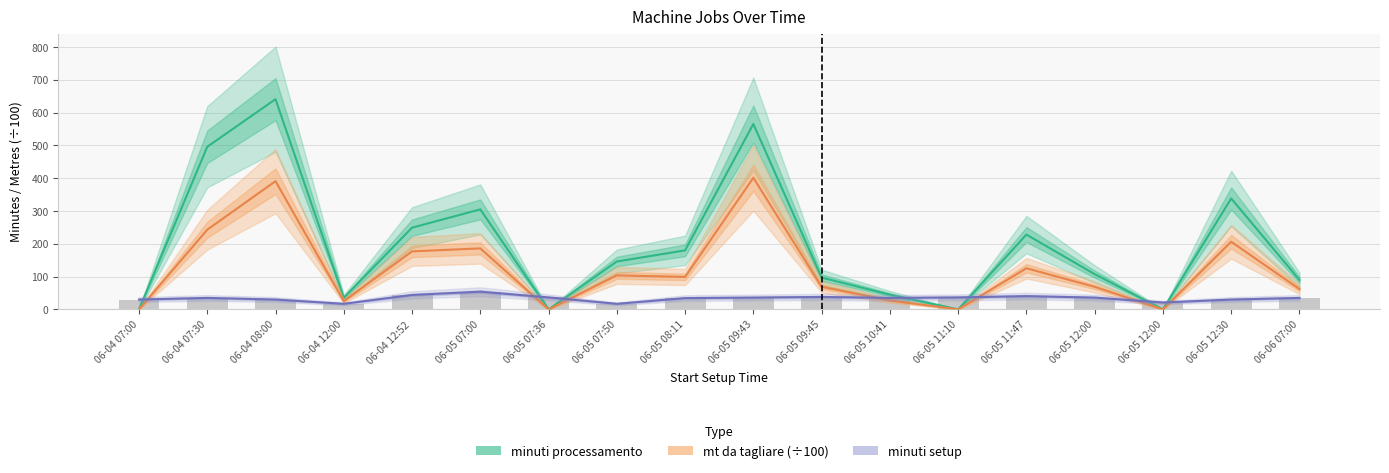

How many series are shown in this chart?

4